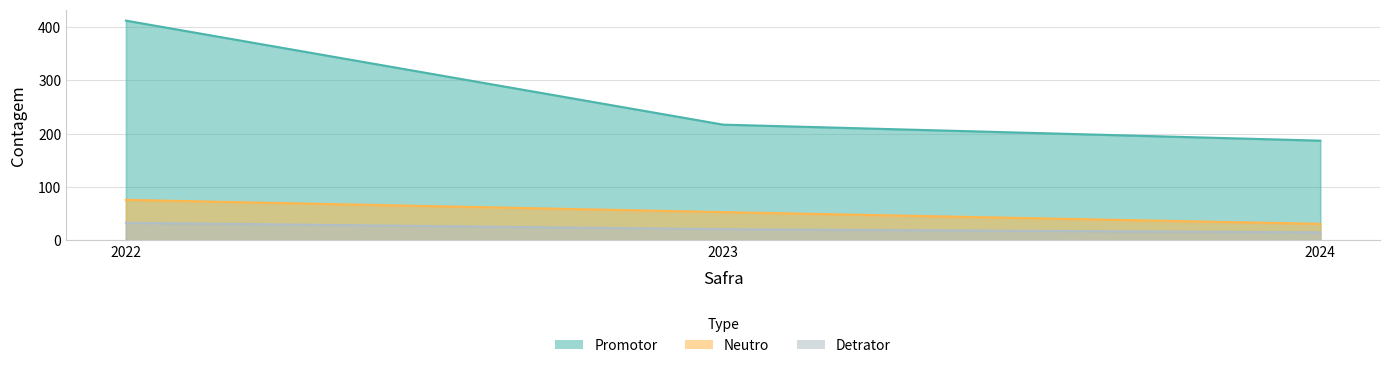

The value of neutro at 2022 is 16. True or false?

False